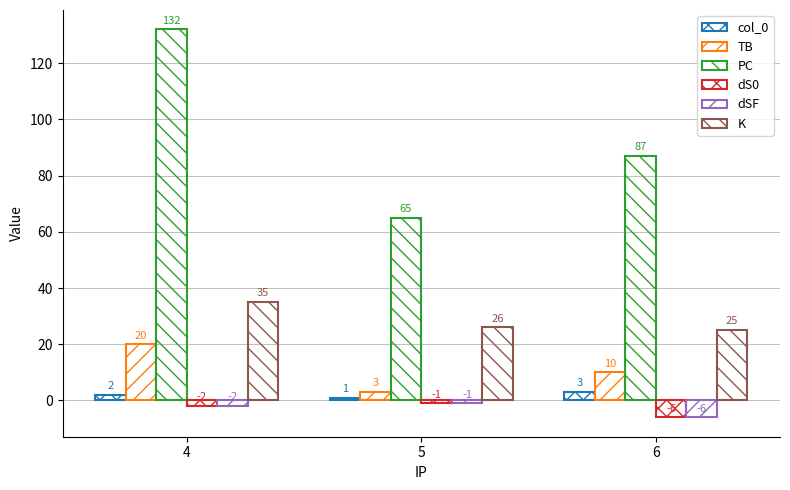

How many data points in dSF are less than -2?

1